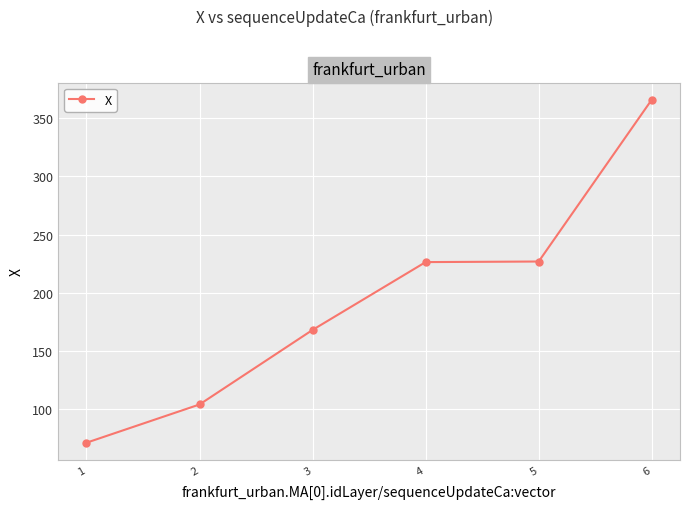

What is the approximate value at 6?

365.9